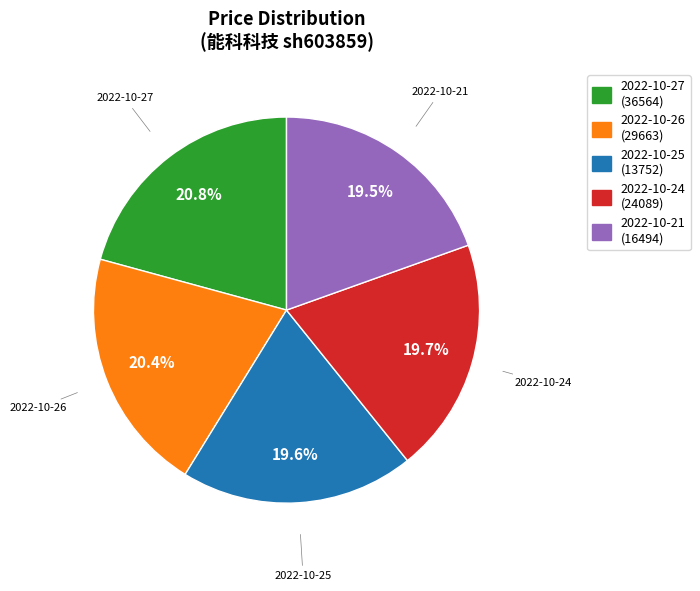

Is 2022-10-24 the majority of the pie?

No